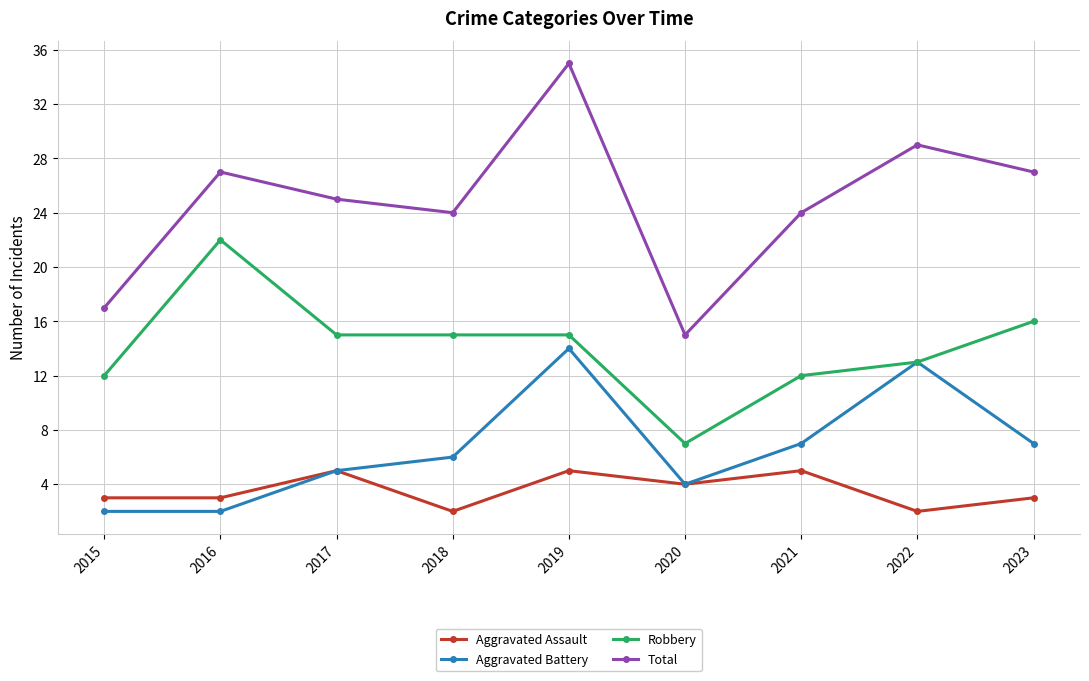

What is the value of the Aggravated Battery point at the 9th from the left?

7